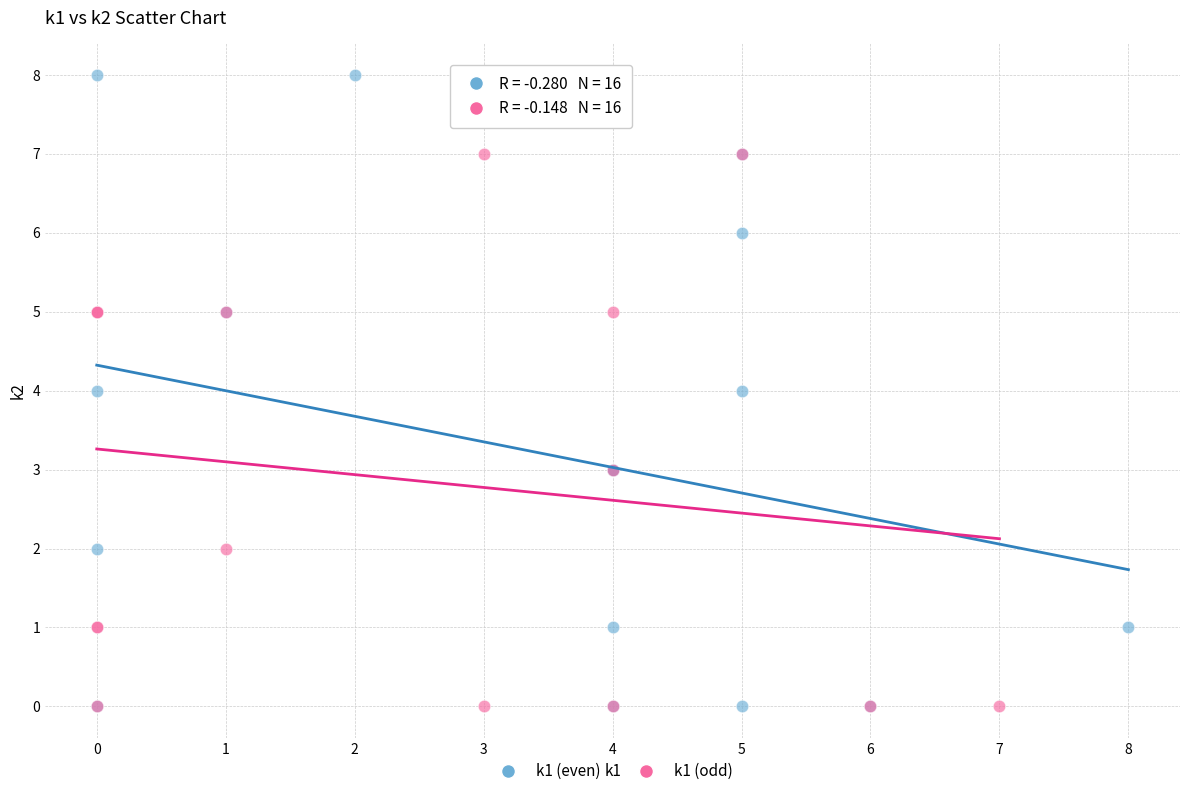

Which series has the widest spread of Y values?

k1 (even)